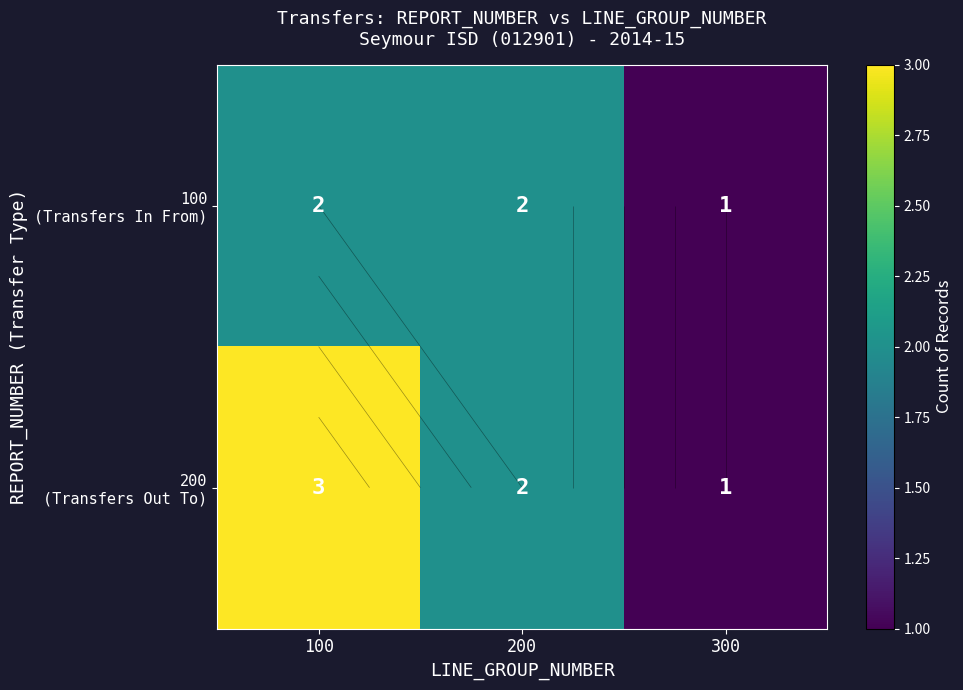

What is the average value of the 200 (Transfers Out To) series?

2